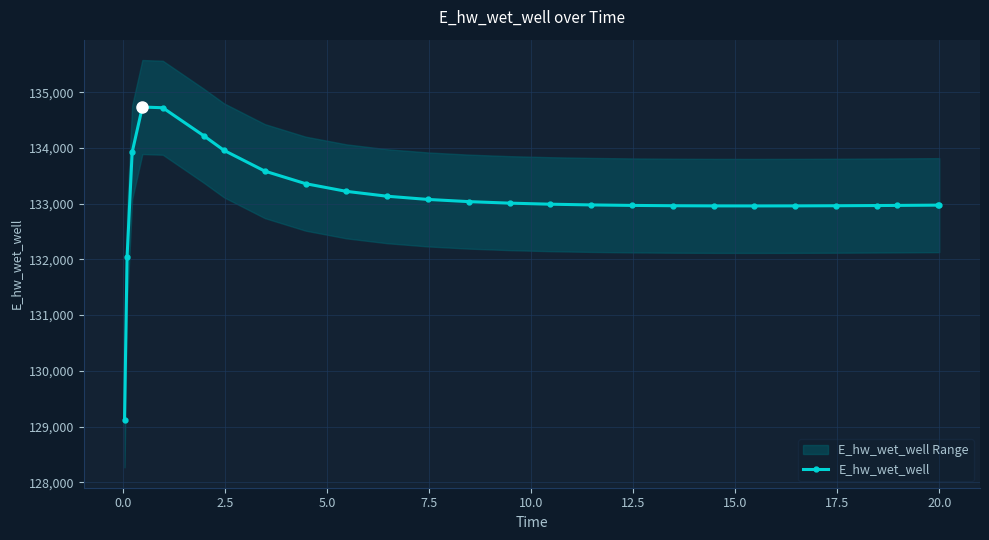

What is the value of the E_hw_wet_well point at the 4th from the left?

134736.8